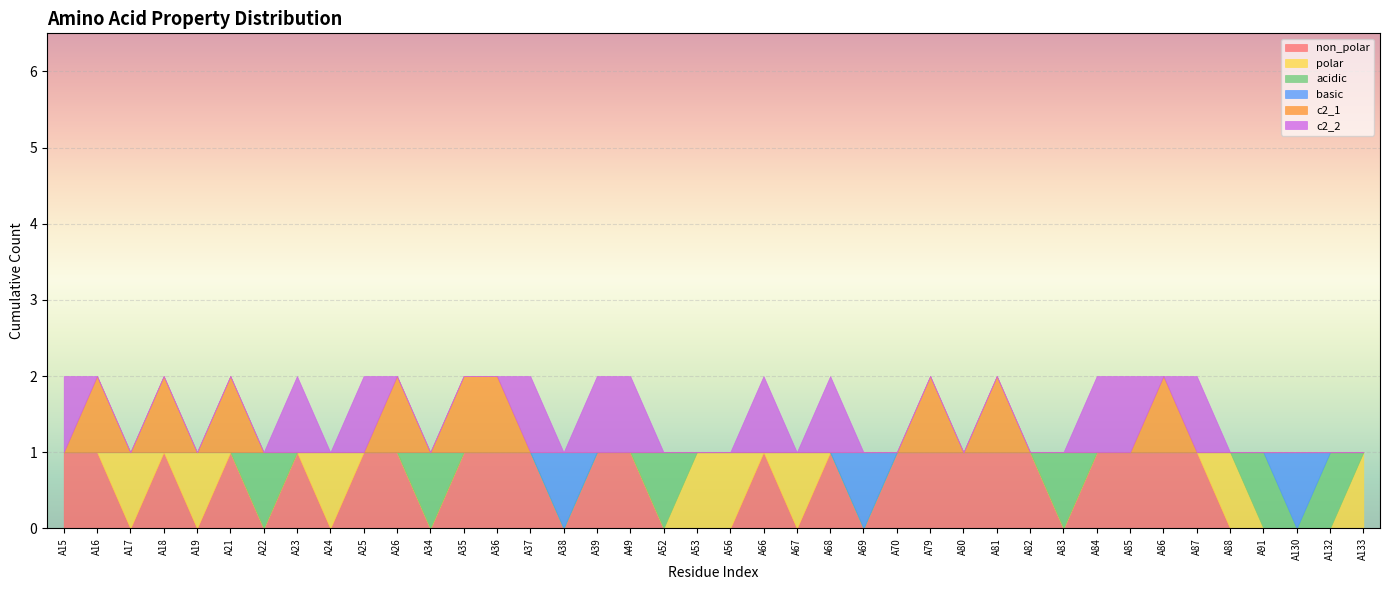

Count the c2_1 values in the range 0 to 1.

40